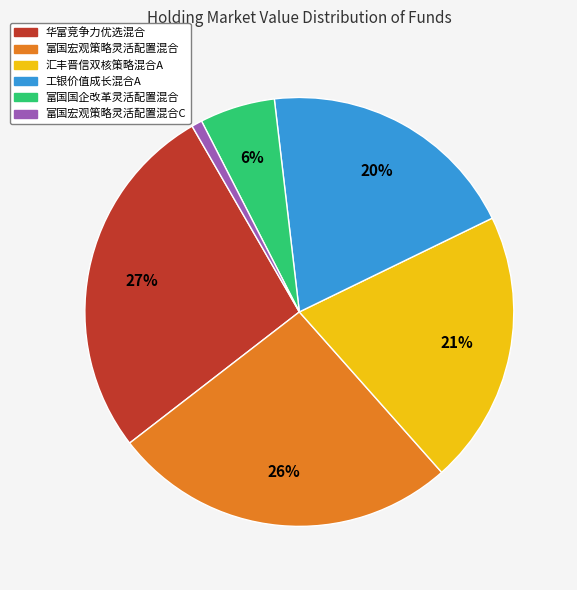

To the nearest percent, what is the average slice percentage?

17%